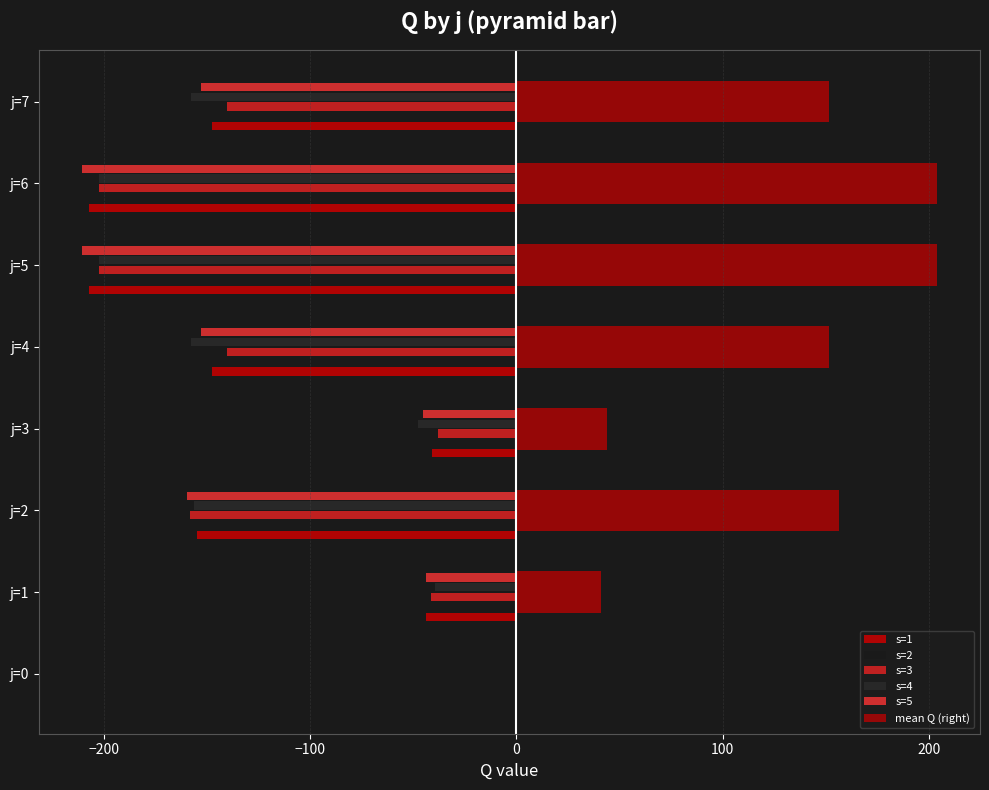

Which series has the largest total across all categories?

mean Q (right)